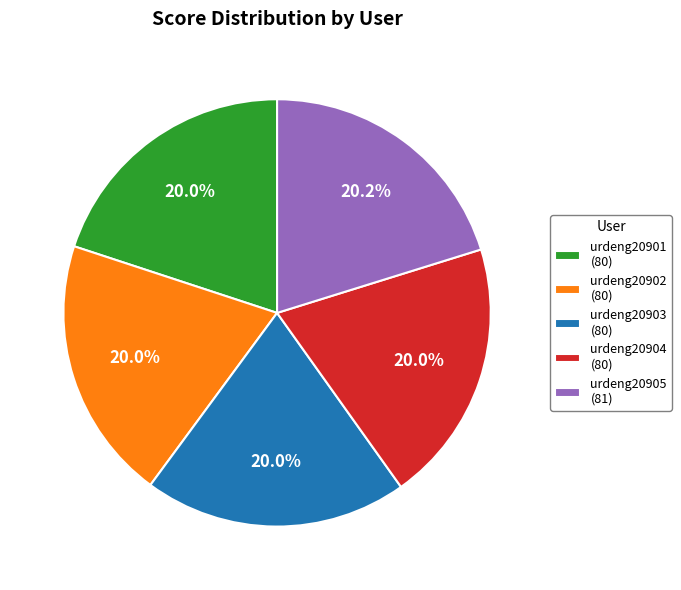

The urdeng20905 slice represents 32% of the pie. True or false?

False